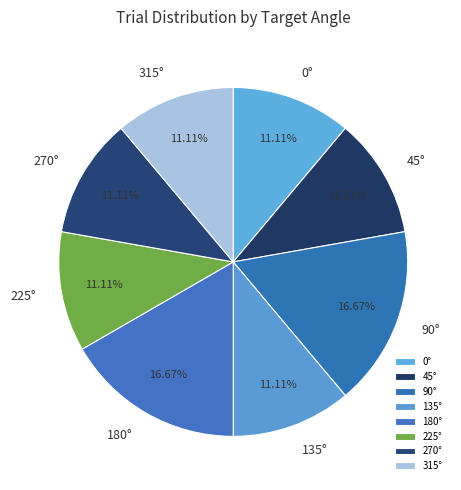

Between 270° and 180°, which is larger?

180°